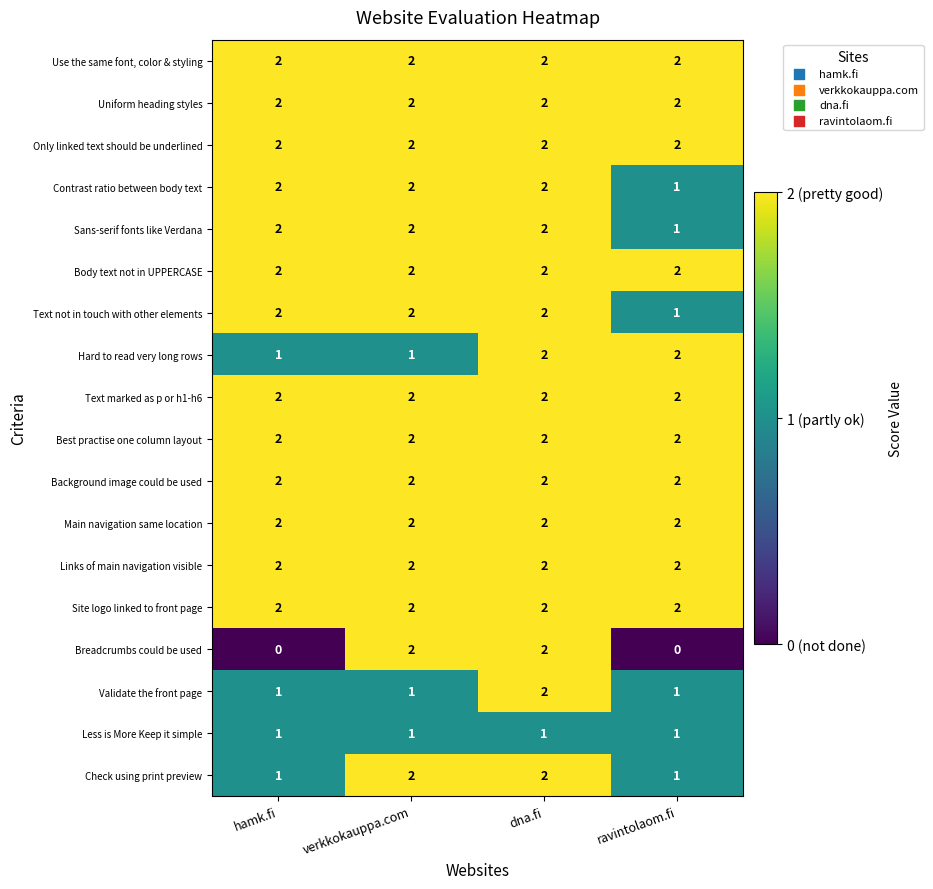

What is the spread (max minus min) of values at ravintolaom.fi?

2